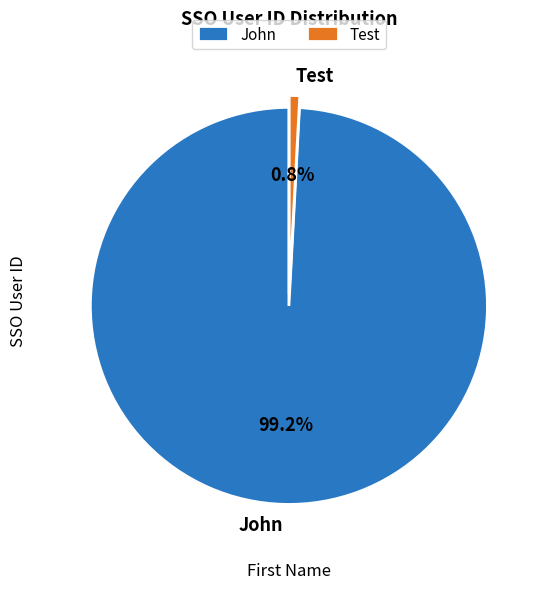

The Test slice represents 15% of the pie. True or false?

False